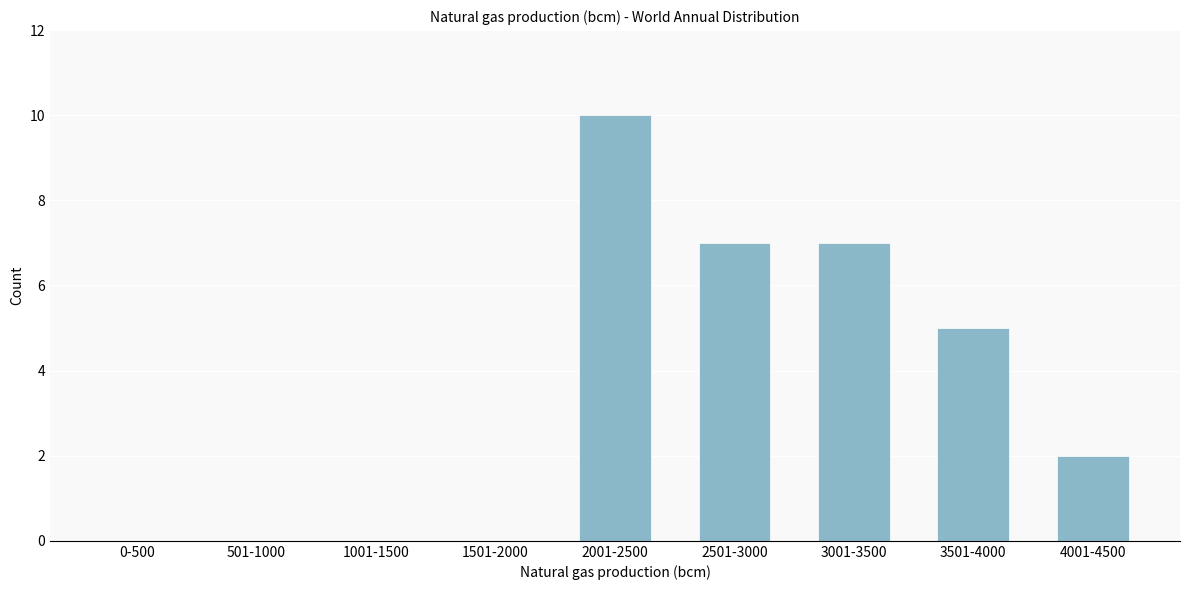

Reading left to right, what are all the values shown in this chart?

0-500=0	501-1000=0	1001-1500=0	1501-2000=0	2001-2500=10	2501-3000=7	3001-3500=7	3501-4000=5	4001-4500=2